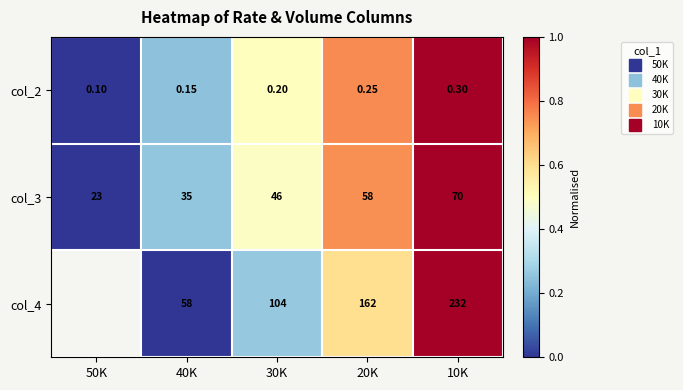

The value of col_3 at 50K is 0.0. True or false?

True